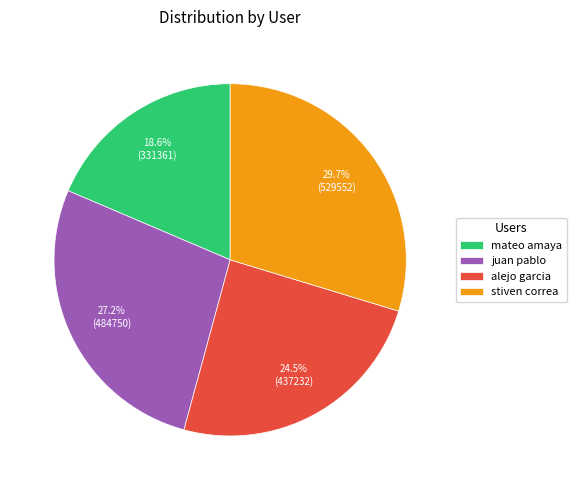

To the nearest percent, what is the difference between the largest and smallest slice percentages?

11%